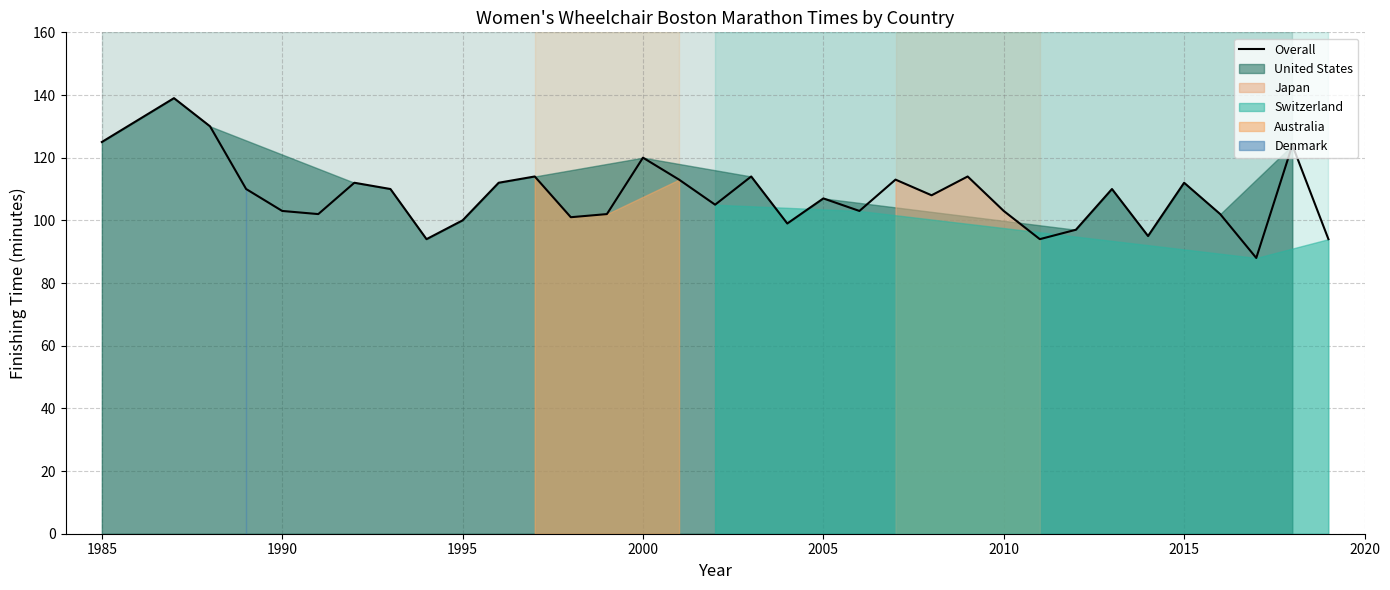

The value of Overall at 1985 is 77. True or false?

False